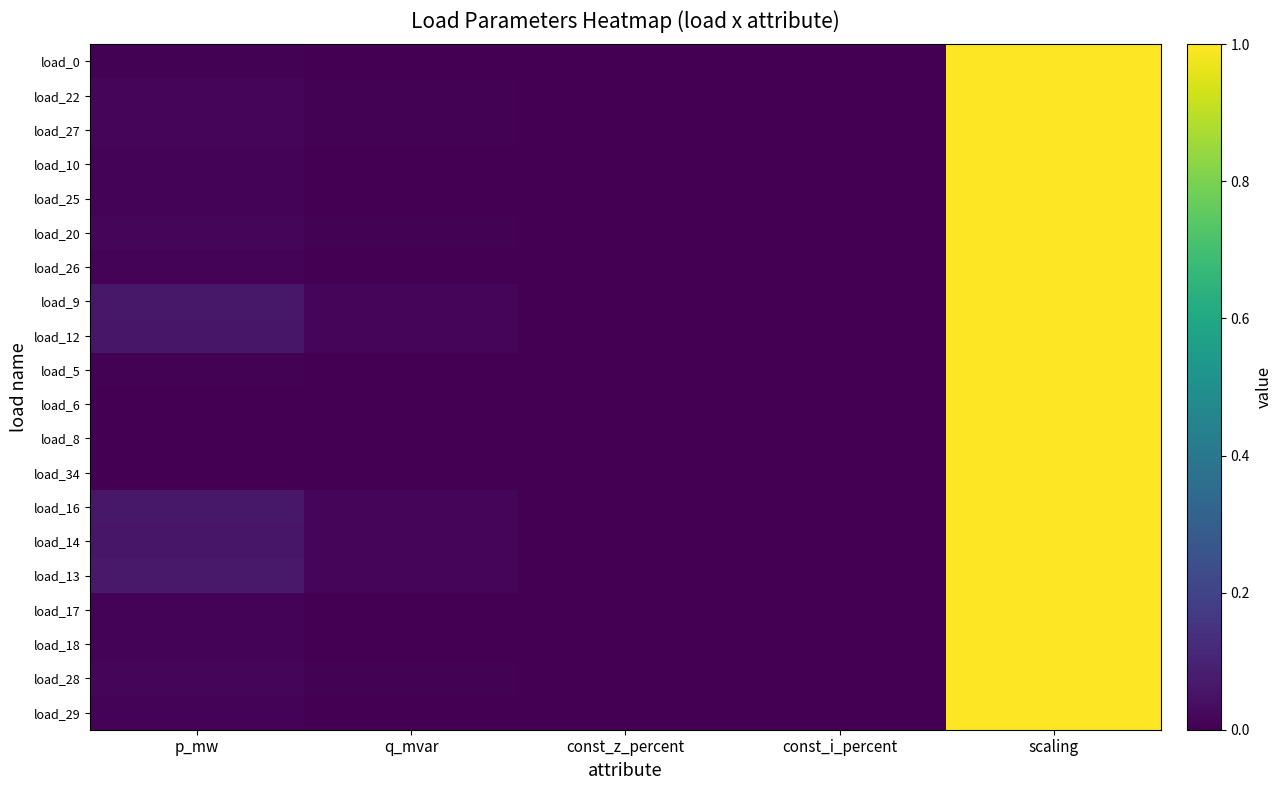

What is the total value across all series at p_mw?

0.5